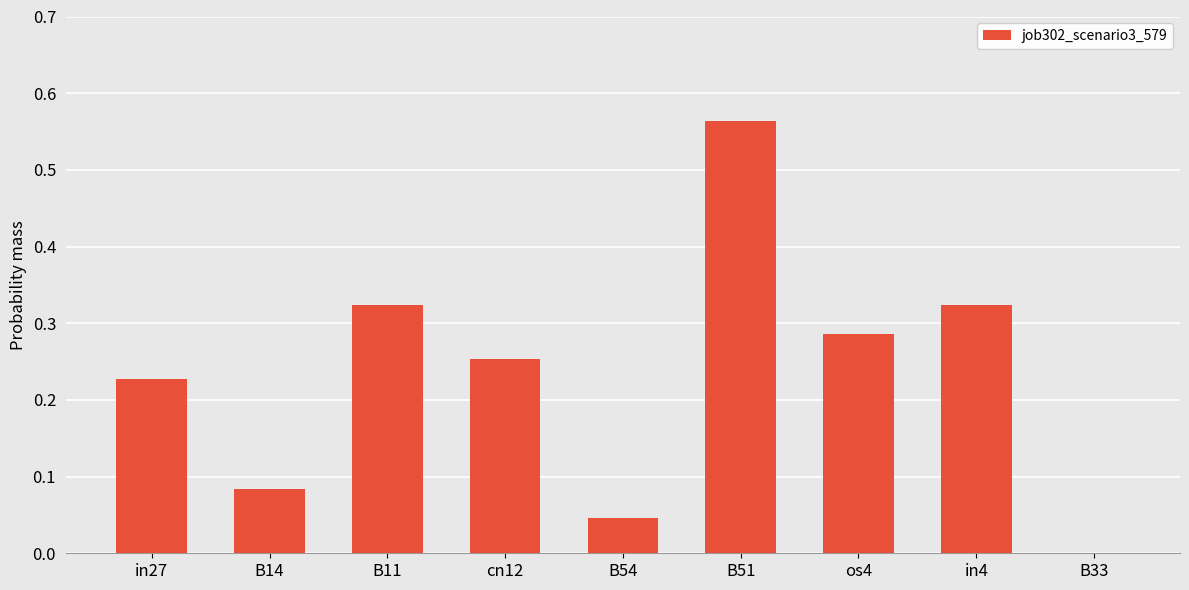

How many values are above zero?

8